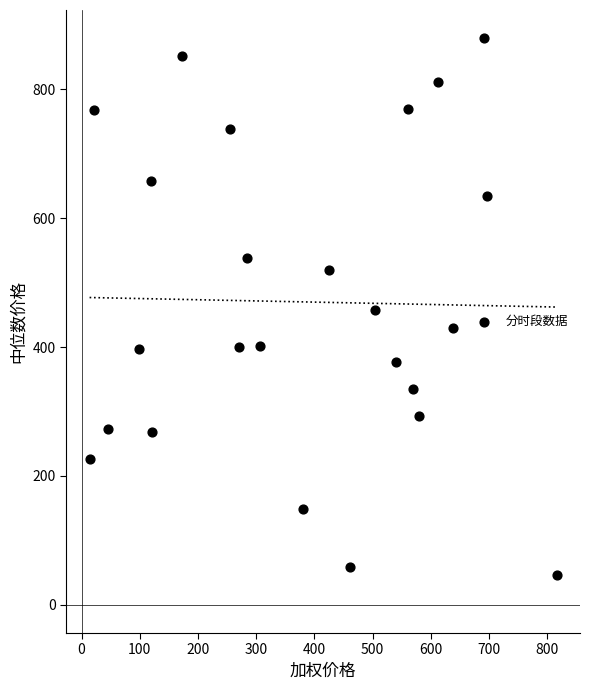

What is the range of Y values (max minus min)?

832.5